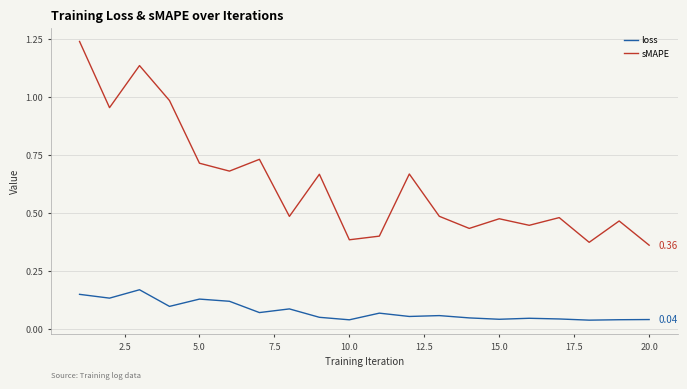

True or false: loss has more than 1 interior local peaks.

True